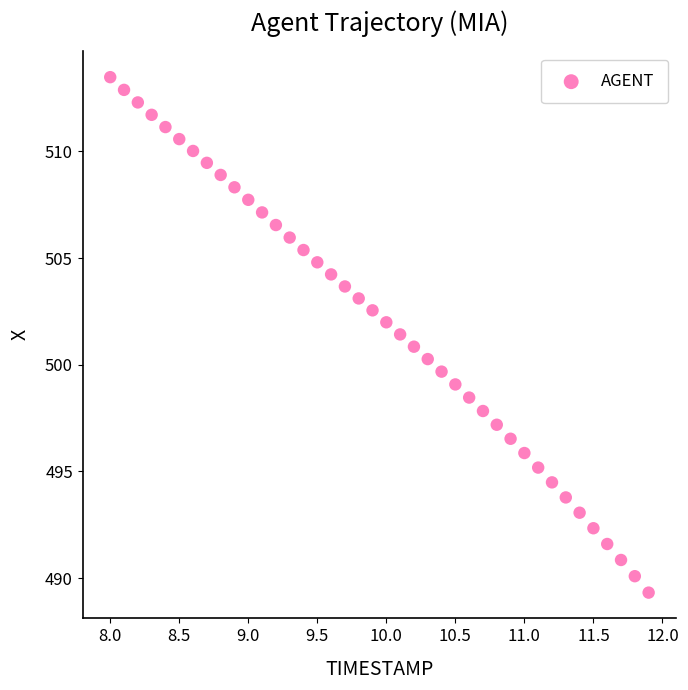

What is the range of X values (max minus min)?

3.9